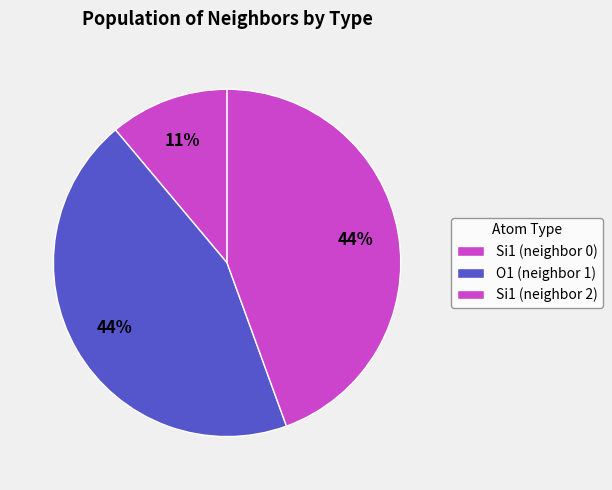

Count the number of slices in the pie.

3